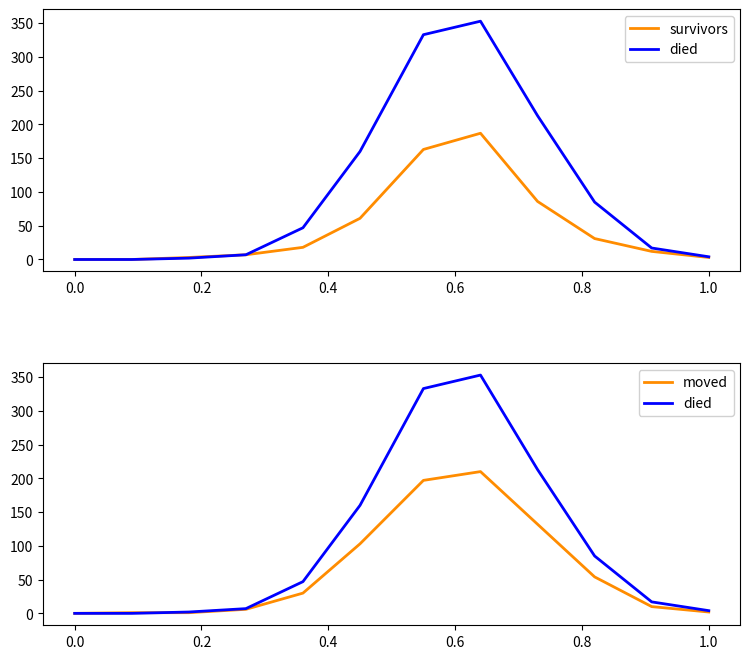

Where do moved and survivors first cross each other?

0.0 and 0.2